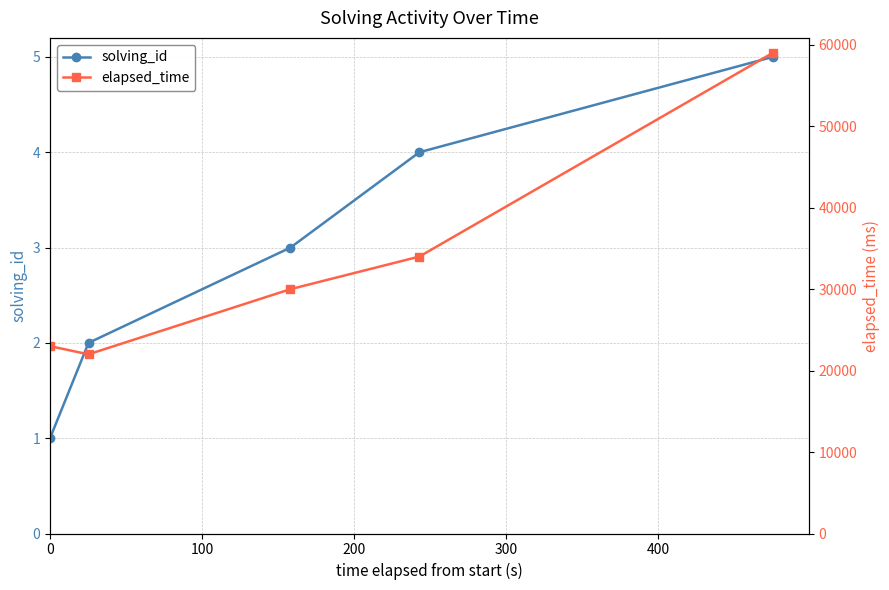

Which series has the largest total across all categories?

elapsed_time